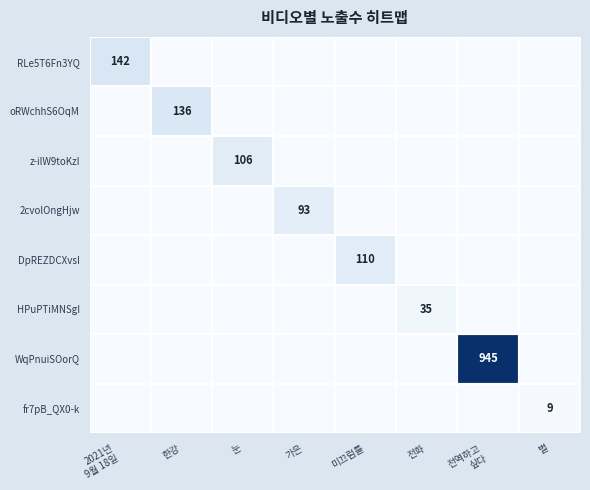

Rank the series at 눈 from highest to lowest value.

z-ilW9toKzI, RLe5T6Fn3YQ, oRWchhS6OqM, 2cvolOngHjw, DpREZDCXvsI, HPuPTiMNSgI, WqPnuiSOorQ, fr7pB_QX0-k